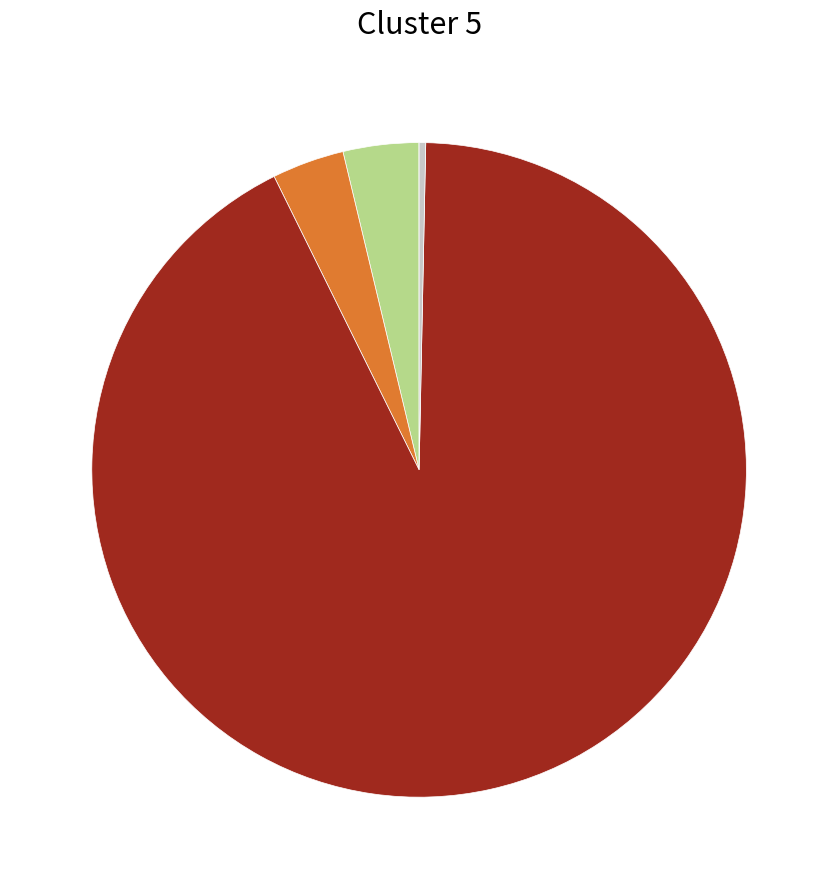

Does any single category account for the majority?

Yes